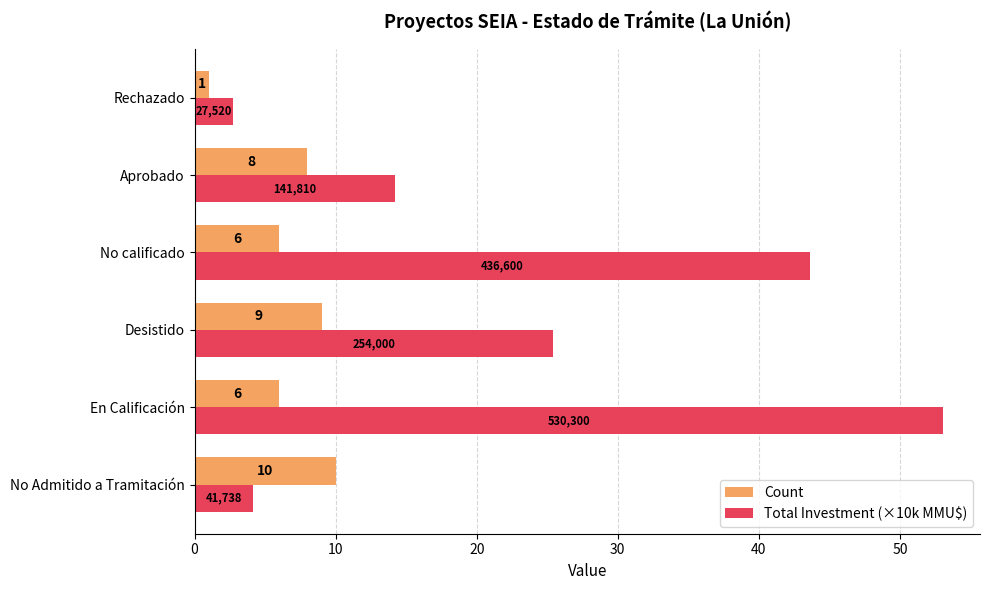

Which series has the widest spread of values?

Total Investment (×10k MMU$)